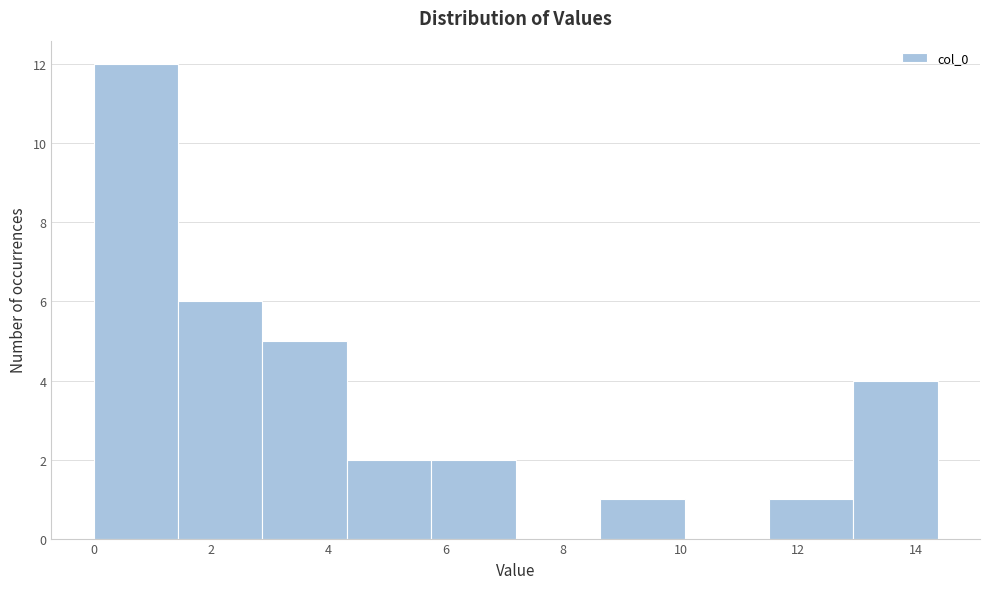

What is the height of the bar covering 8.6 to 10.0 on the x-axis? Neither the bar edges nor the heights are printed on the chart, so give them approximately, as read against the axes.

1